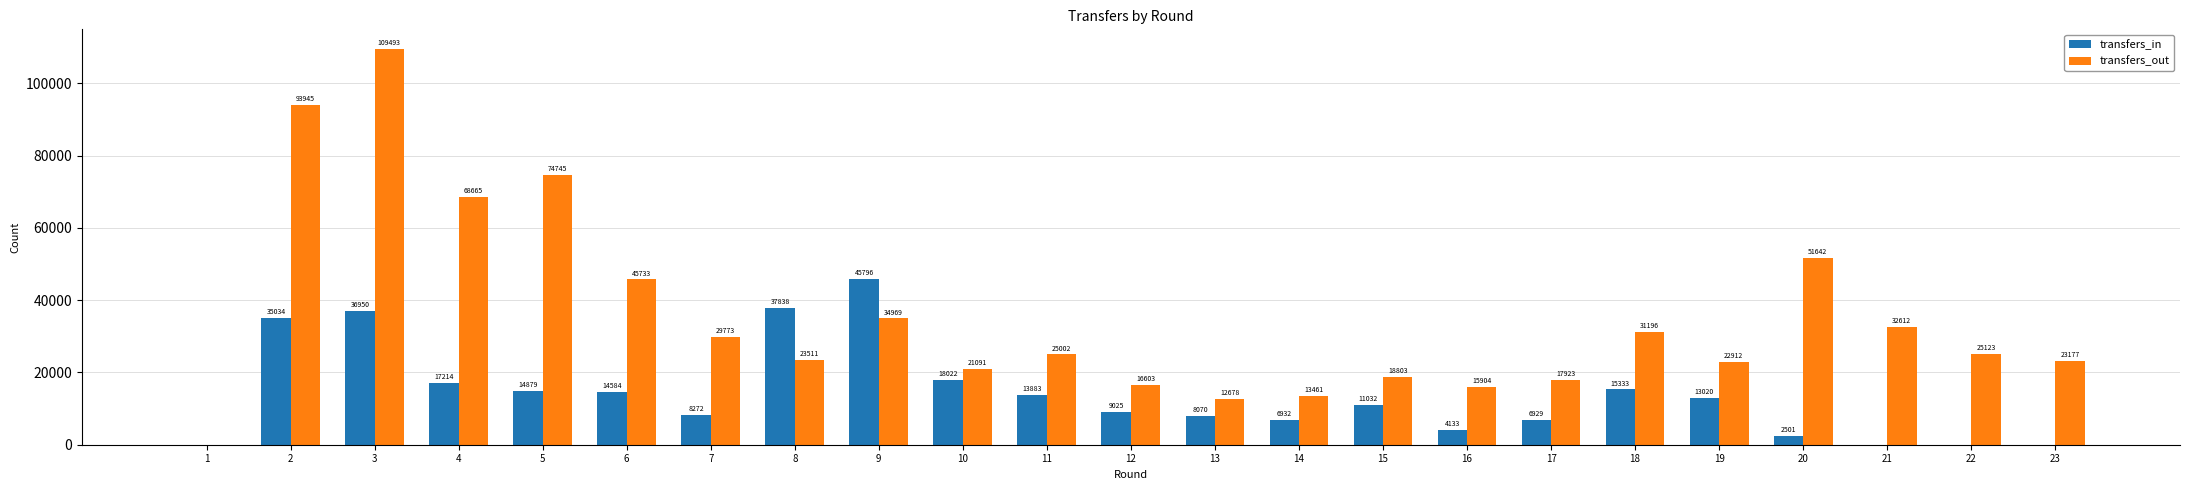

The transfers_out series shows 25123 at 22. True or false?

True